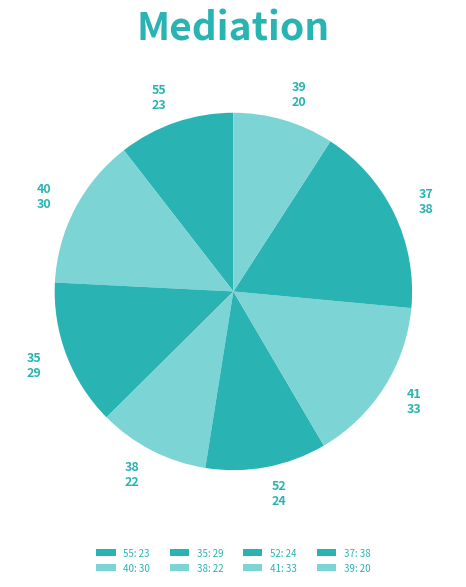

Approximately how many times larger is the value at 37 compared to 35?

1.3